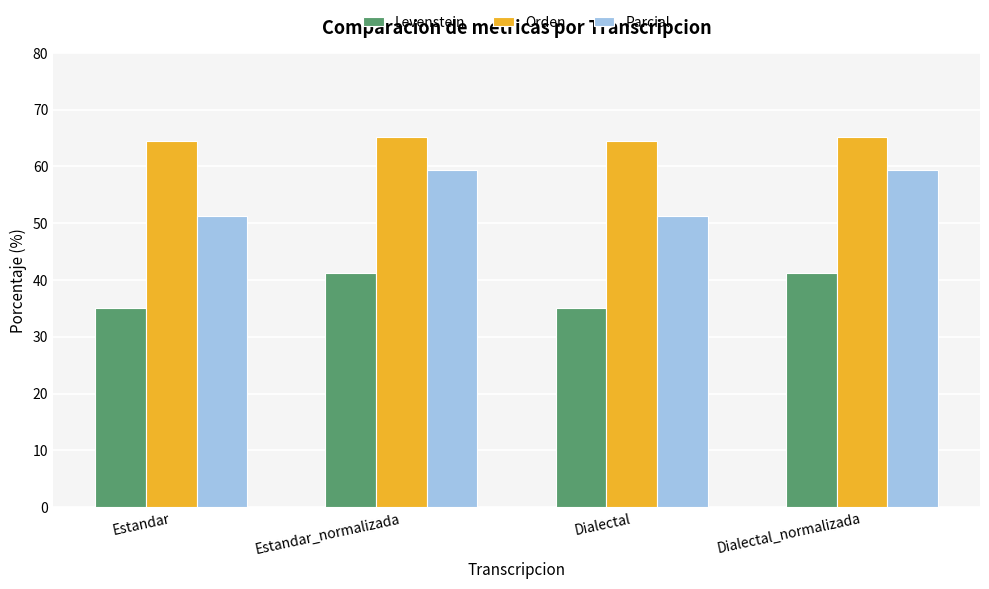

Reading left to right, extract all data points from this chart.

Levenstein: 35.1	41.3	35.1	41.3
Orden: 64.5	65.2	64.5	65.2
Parcial: 51.2	59.5	51.2	59.5